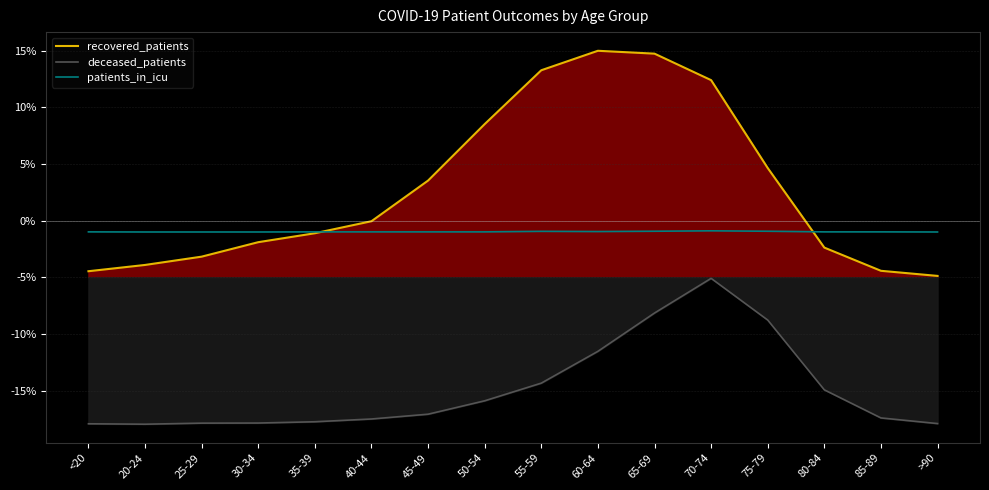

Where is the first local minimum for deceased_patients?

20-24